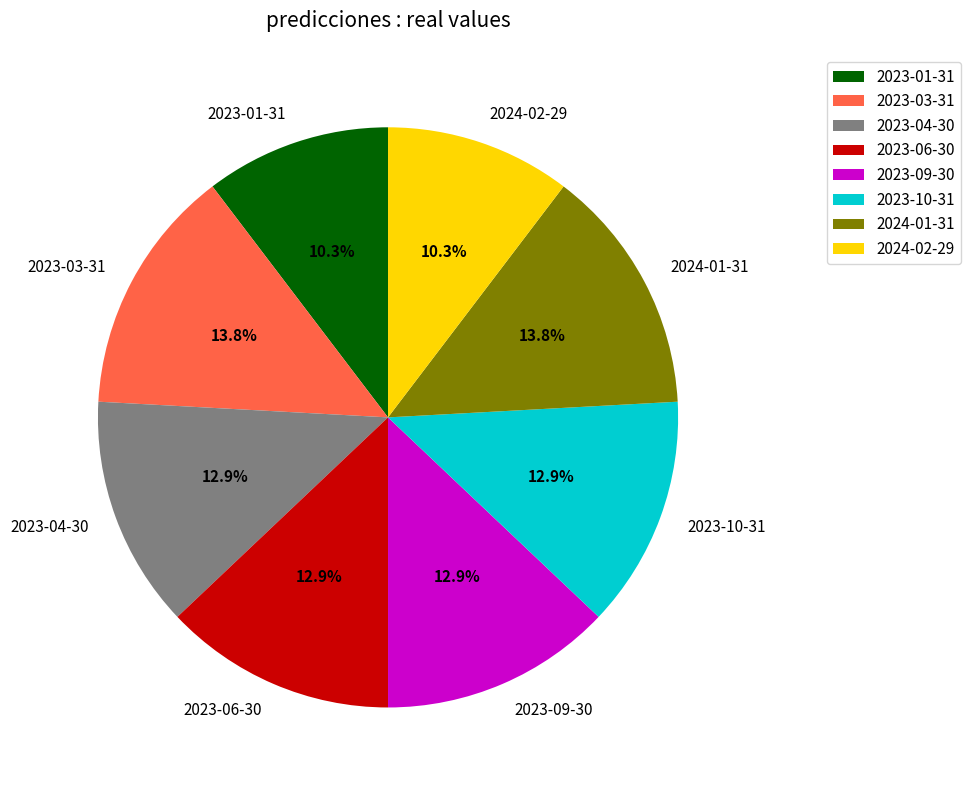

Does any single category account for the majority?

No